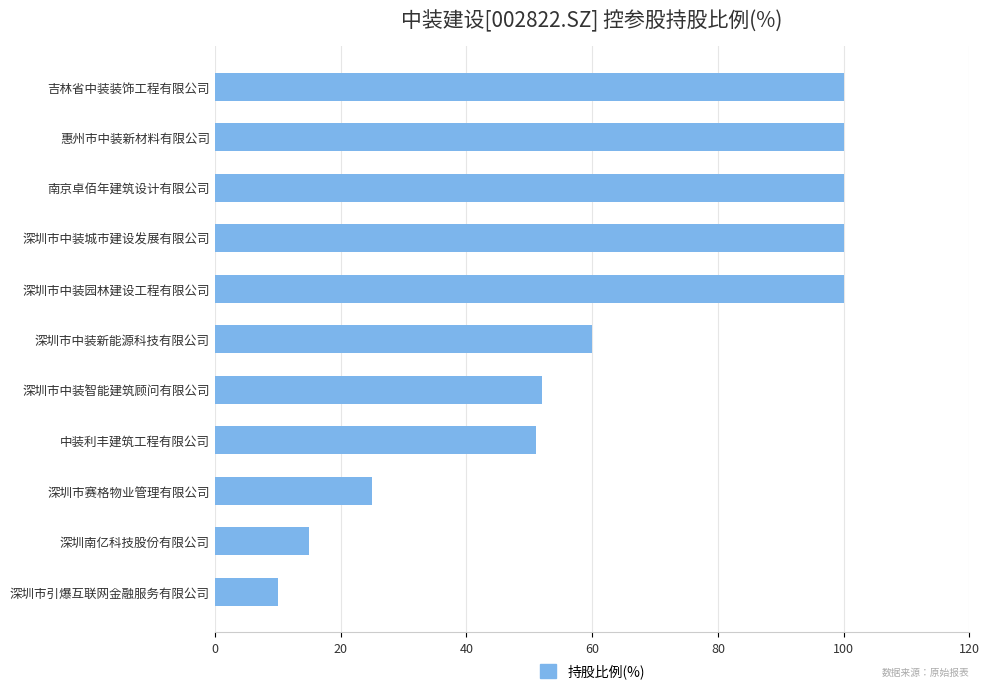

What value does the data have at 中装利丰建筑工程有限公司?

51